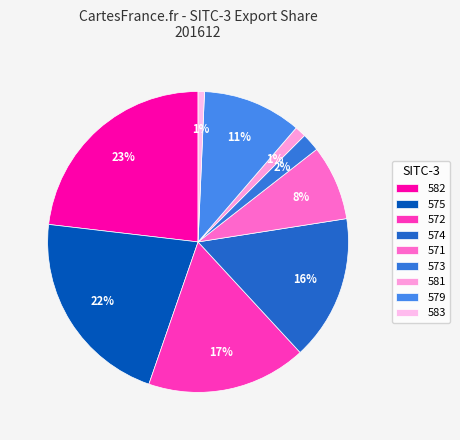

How many segments does this pie chart have?

9